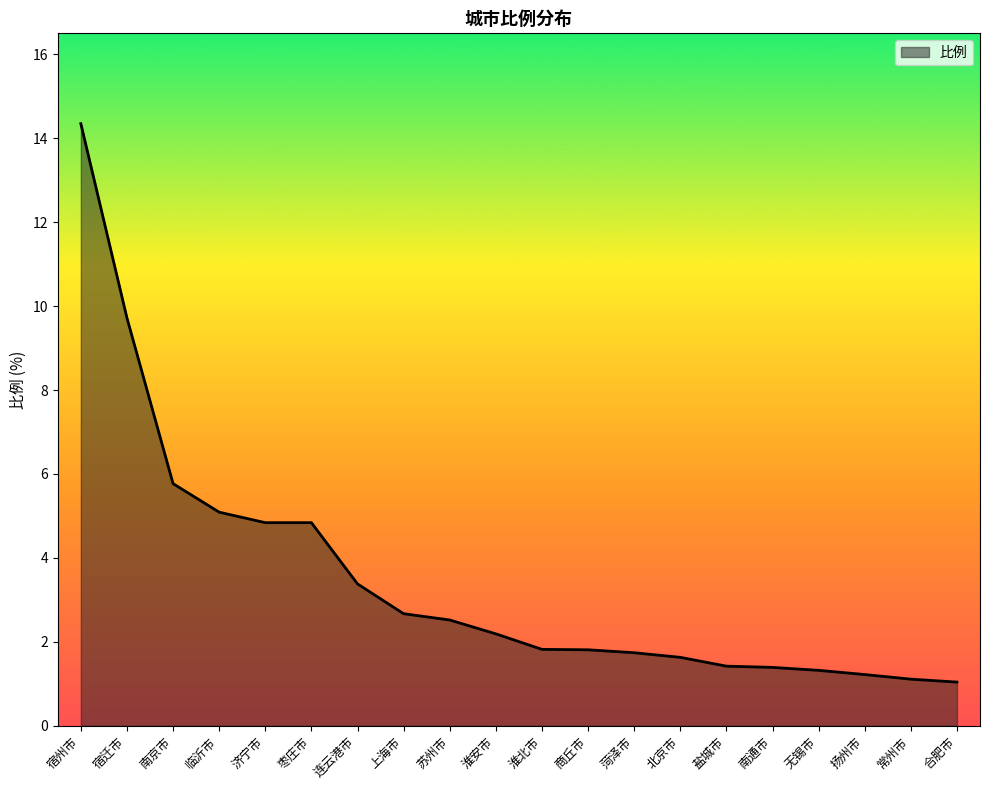

What is the difference between the maximum and minimum values?

13.3